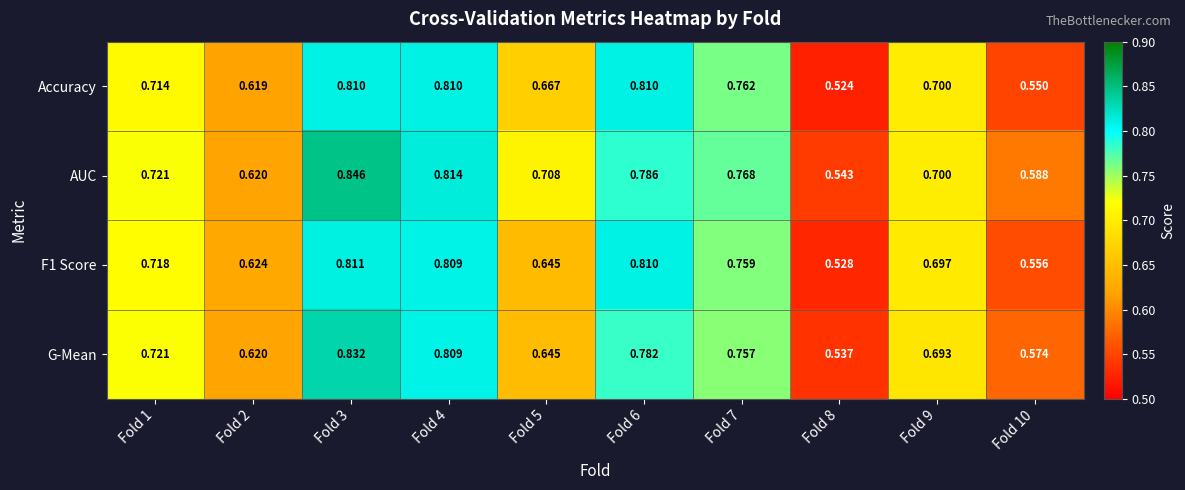

Which series has the largest total across all categories?

AUC